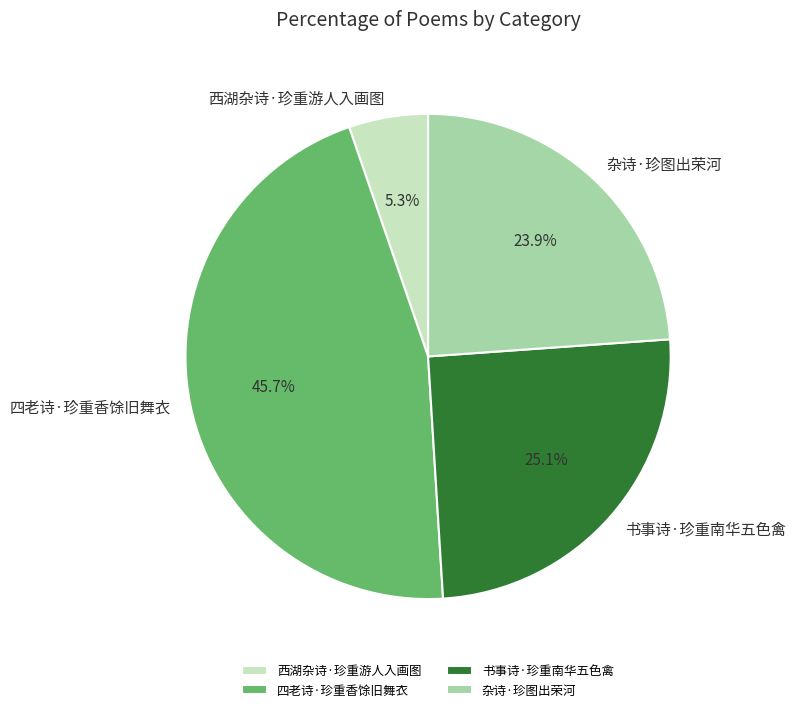

Which slice is the largest?

四老诗·珍重香馀旧舞衣